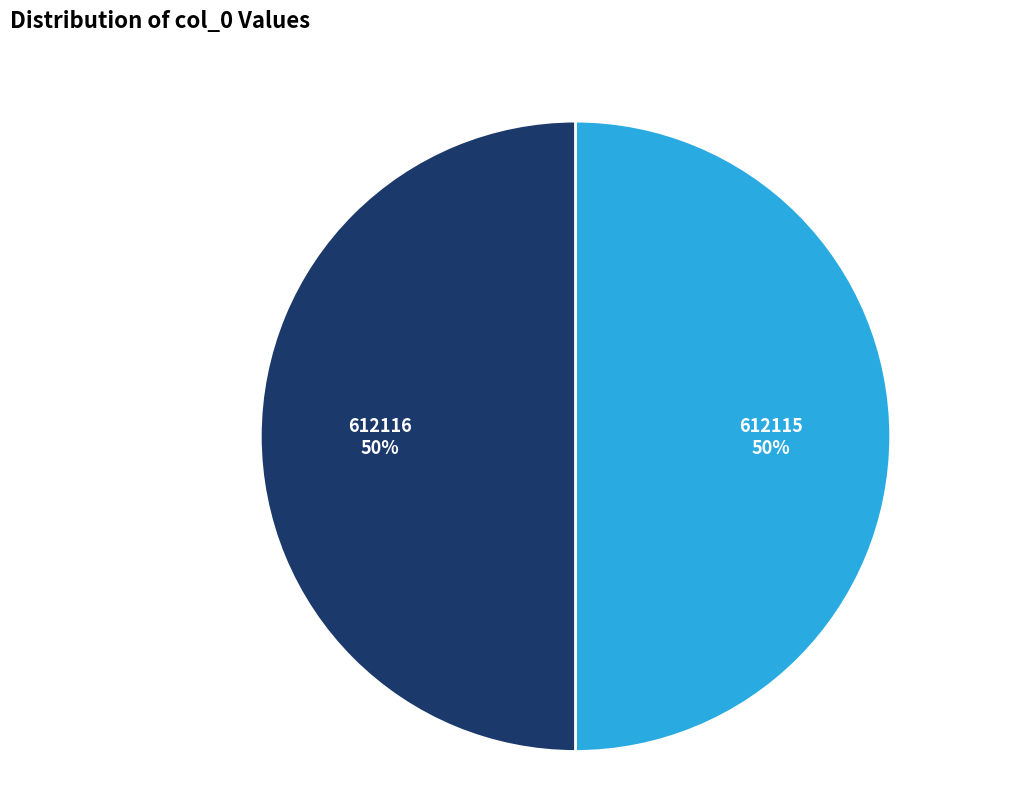

To the nearest percent, what percentage of the pie is 612116?

50%